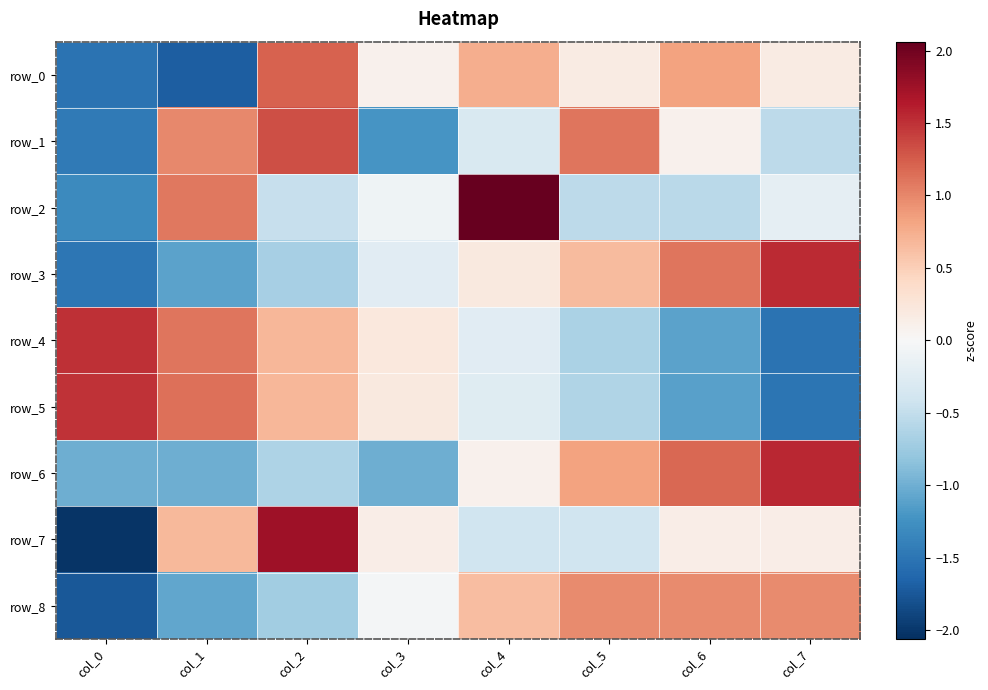

What is the sum of the row_1 values at col_1 and col_2?

2.3